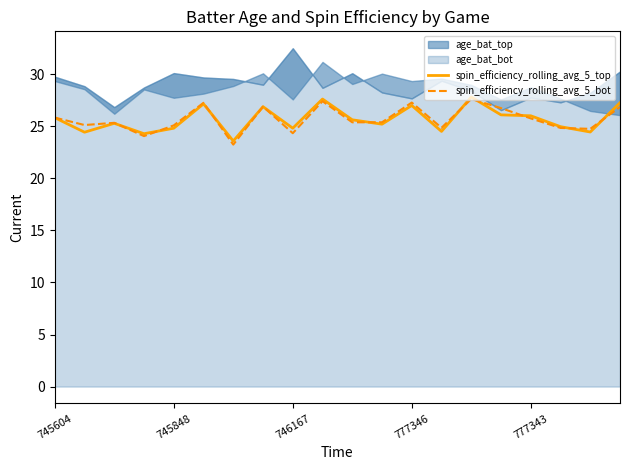

Is it true that spin_efficiency_rolling_avg_5_bot equals 11.6 at 745604?

False